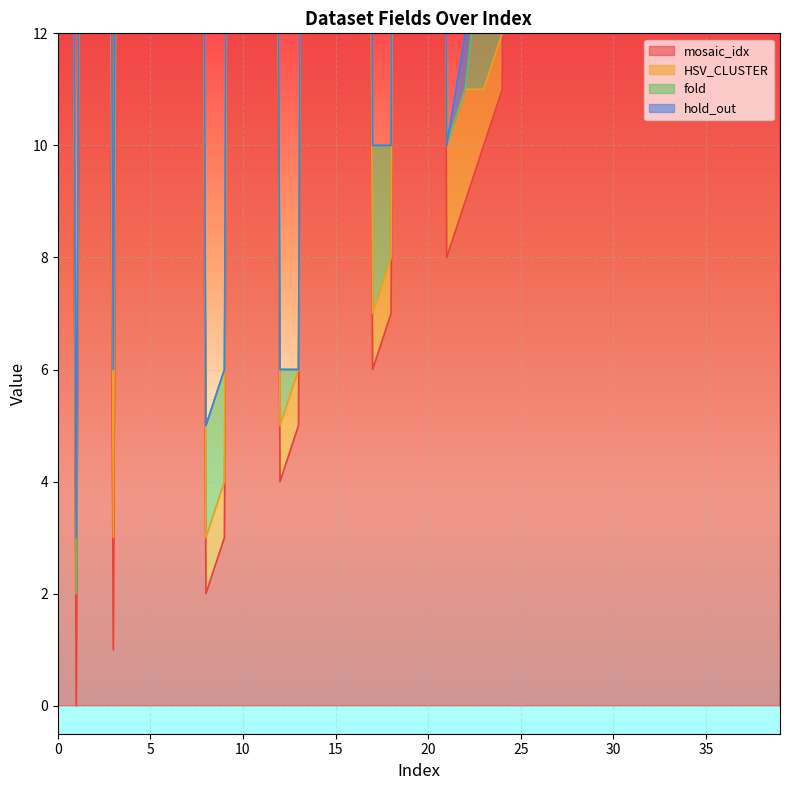

How many positive values does the mosaic_idx series have?

39